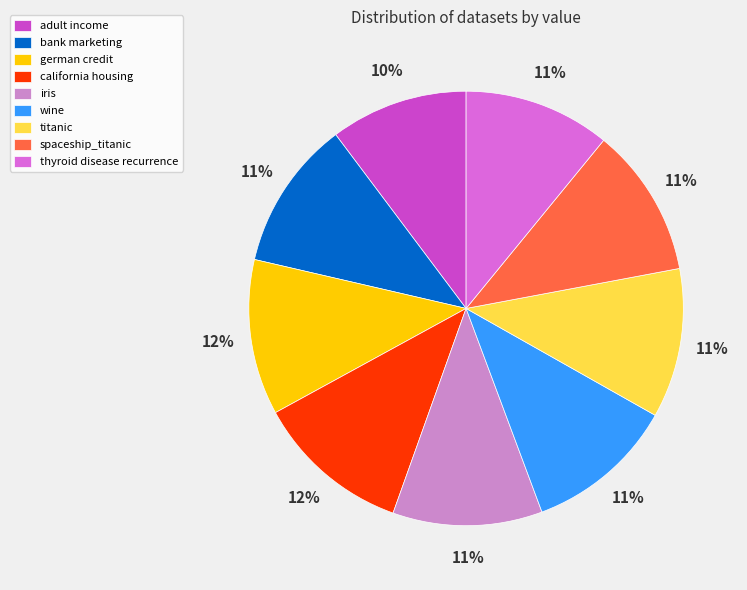

How many segments does this pie chart have?

9